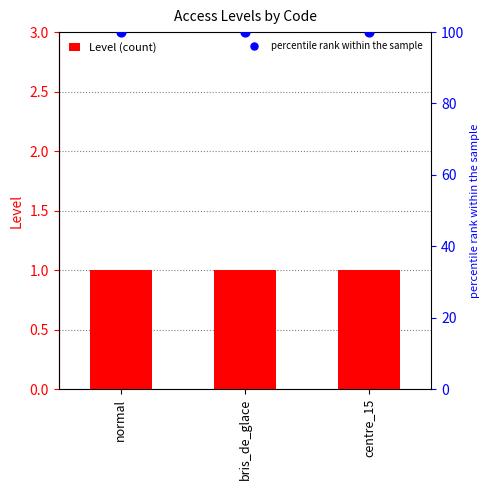

What are all the series names shown in the legend?

Level, percentile rank within the sample